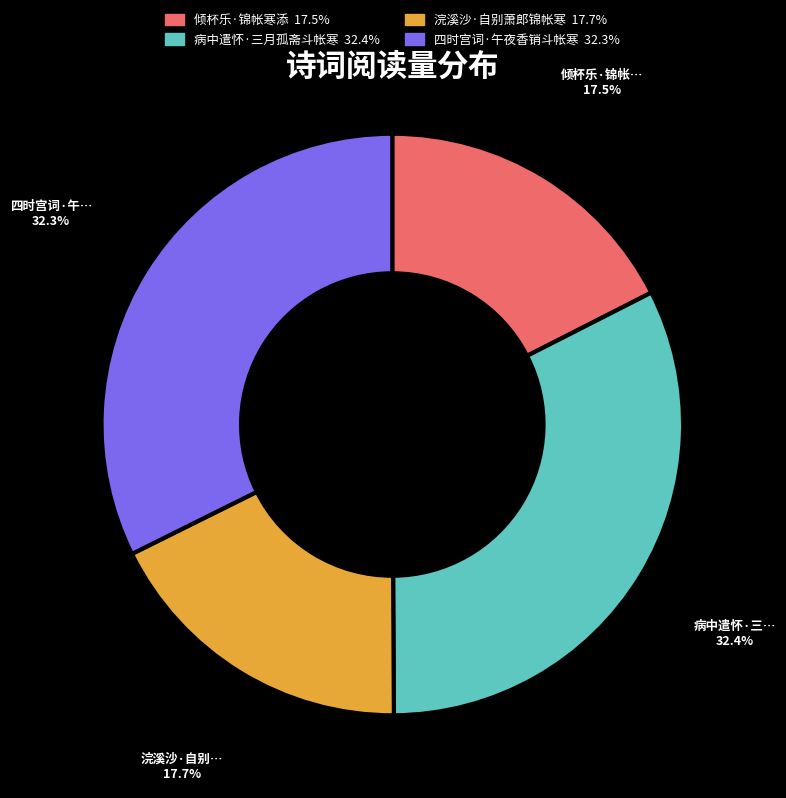

Is there any slice that represents more than half of the pie?

No